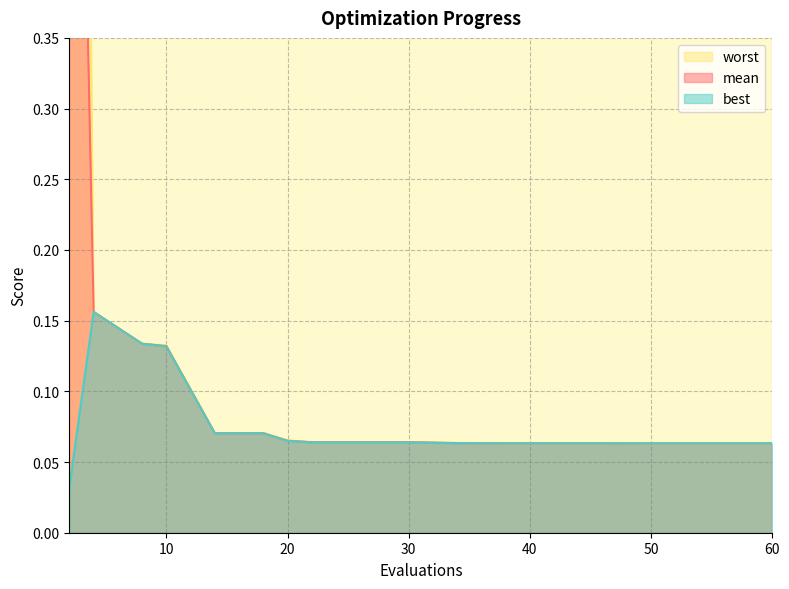

Reading left to right, what are all the values shown in this chart?

mean: 2=1.0	4=0.2	8=0.1	10=0.1	14=0.1	18=0.1	20=0.1	22=0.1	26=0.1	30=0.1	34=0.1	35=0.1	38=0.1	42=0.1	46=0.1	47=0.1	49=0.1	52=0.1	56=0.1	60=0.1
best: 2=0.0	4=0.2	8=0.1	10=0.1	14=0.1	18=0.1	20=0.1	22=0.1	26=0.1	30=0.1	34=0.1	35=0.1	38=0.1	42=0.1	46=0.1	47=0.1	49=0.1	52=0.1	56=0.1	60=0.1
worst: 2=2.0	4=0.2	8=0.1	10=0.1	14=0.1	18=0.1	20=0.1	22=0.1	26=0.1	30=0.1	34=0.1	35=0.1	38=0.1	42=0.1	46=0.1	47=0.1	49=0.1	52=0.1	56=0.1	60=0.1